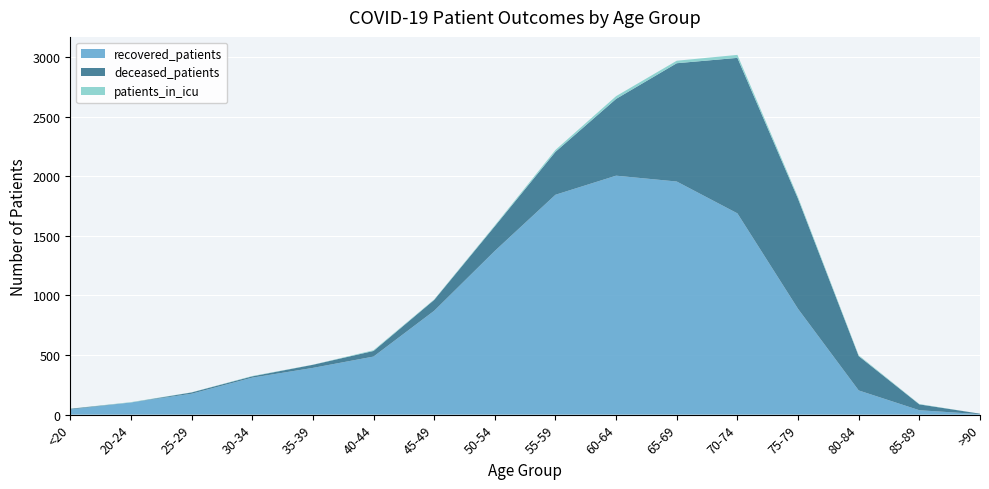

Reading left to right, extract all data points from this chart.

recovered_patients: <20=43	20-24=102	25-29=175	30-34=310	35-39=392	40-44=487	45-49=871	50-54=1373	55-59=1844	60-64=2004	65-69=1955	70-74=1688	75-79=887	80-84=203	85-89=37	>90=4
deceased_patients: <20=6	20-24=0	25-29=11	30-34=11	35-39=26	40-44=47	45-49=91	50-54=207	55-59=360	60-64=644	65-69=992	70-74=1304	75-79=923	80-84=288	85-89=49	>90=4
patients_in_icu: <20=1	20-24=3	25-29=1	30-34=3	35-39=1	40-44=6	45-49=4	50-54=7	55-59=16	60-64=23	65-69=21	70-74=25	75-79=14	80-84=7	85-89=3	>90=0